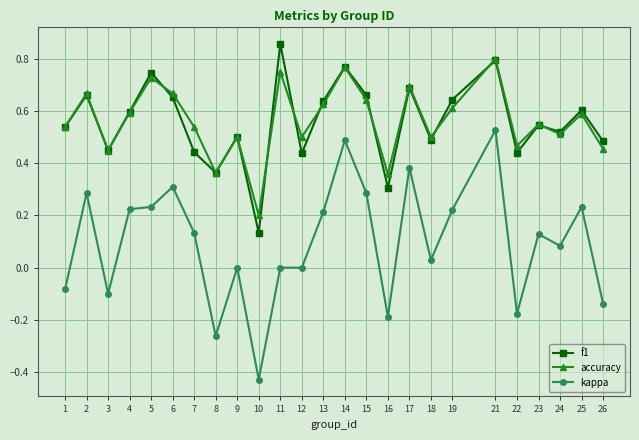

True or false: accuracy and kappa cross at least once.

False